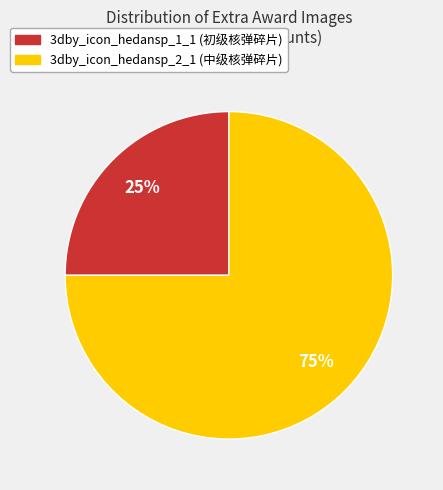

Between 3dby_icon_hedansp_2_1 and 3dby_icon_hedansp_1_1, which is larger?

3dby_icon_hedansp_2_1